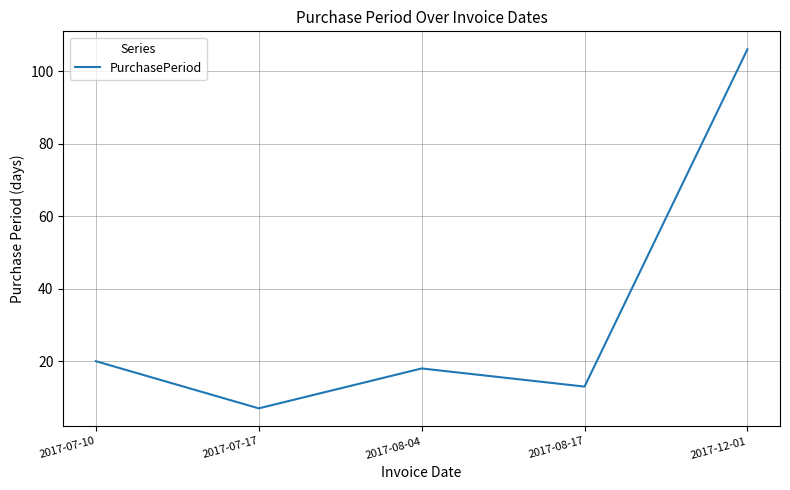

At which category does the chart reach its minimum across all series?

2017-07-17